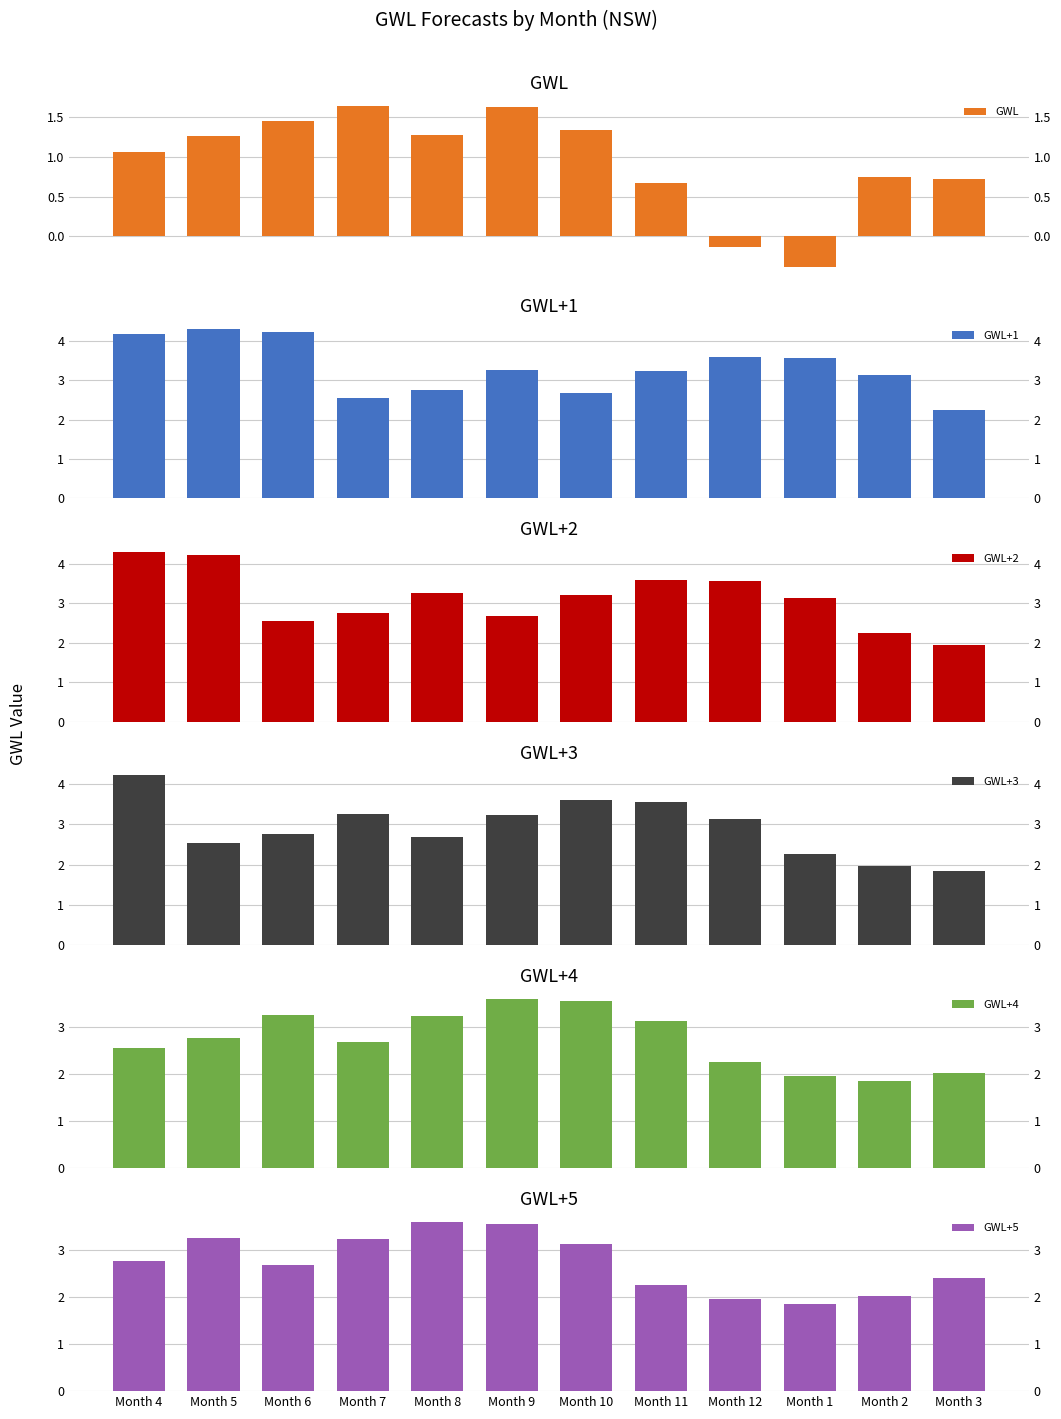

What is the sum of all GWL+1 values?

39.7